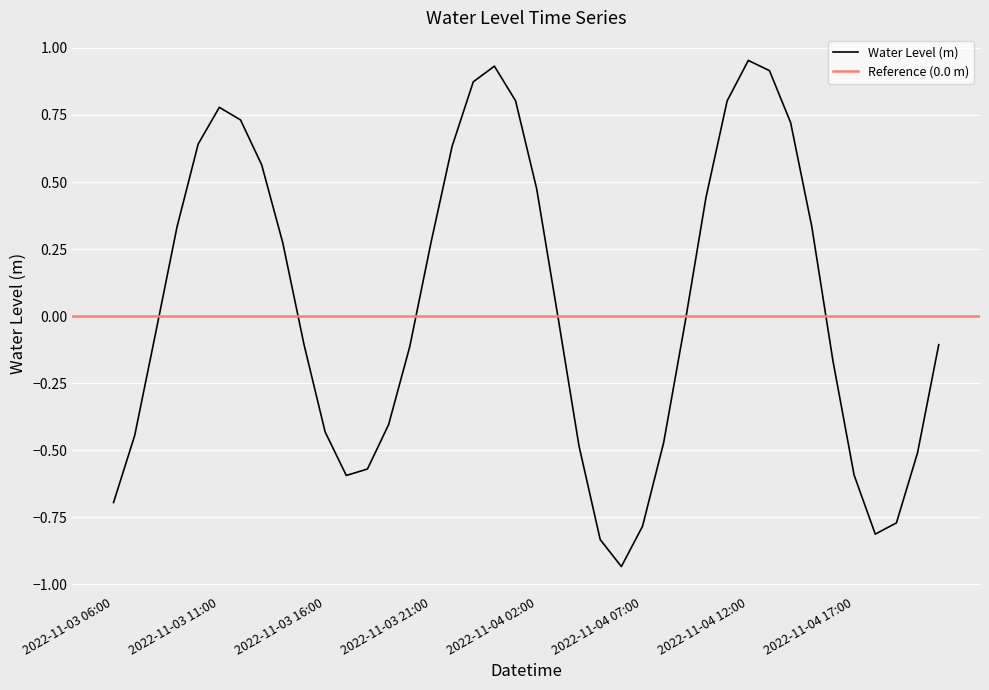

Is it true that the value at 2022-11-04 00:00 is 0.9?

True